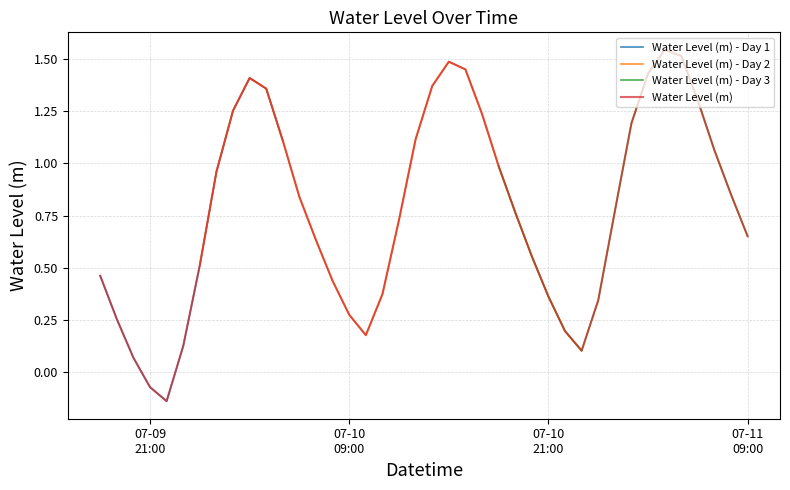

What is the approximate value at 2023-07-11 02:00:00?

1.2